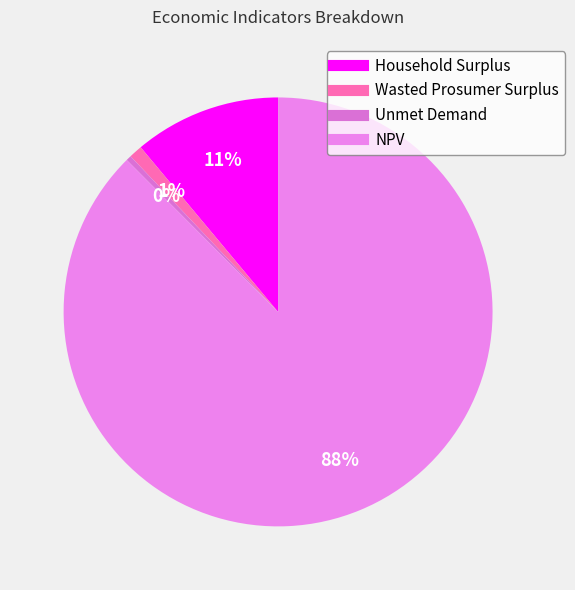

What is the smallest slice in the pie chart?

Unmet Demand